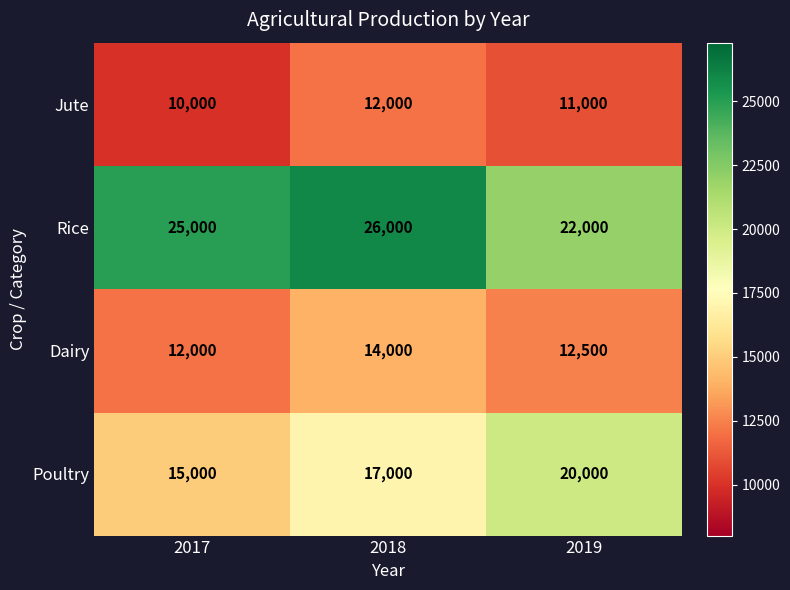

Between 2018 and 2019, which series saw the biggest shift?

Rice